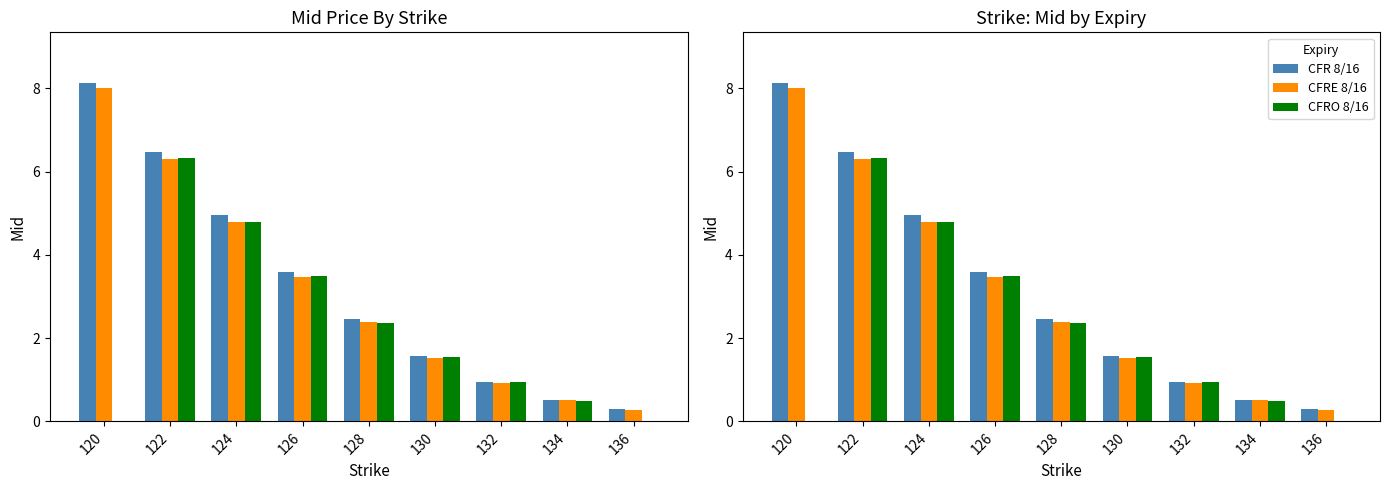

Reading left to right, extract all data points from this chart.

CFR 8/16: 120=8.1	122=6.5	124=4.9	126=3.6	128=2.5	130=1.6	132=0.9	134=0.5	136=0.3
CFRE 8/16: 120=8.0	122=6.3	124=4.8	126=3.5	128=2.4	130=1.5	132=0.9	134=0.5	136=0.3
CFRO 8/16: 120=0.0	122=6.3	124=4.8	126=3.5	128=2.4	130=1.6	132=0.9	134=0.5	136=0.0